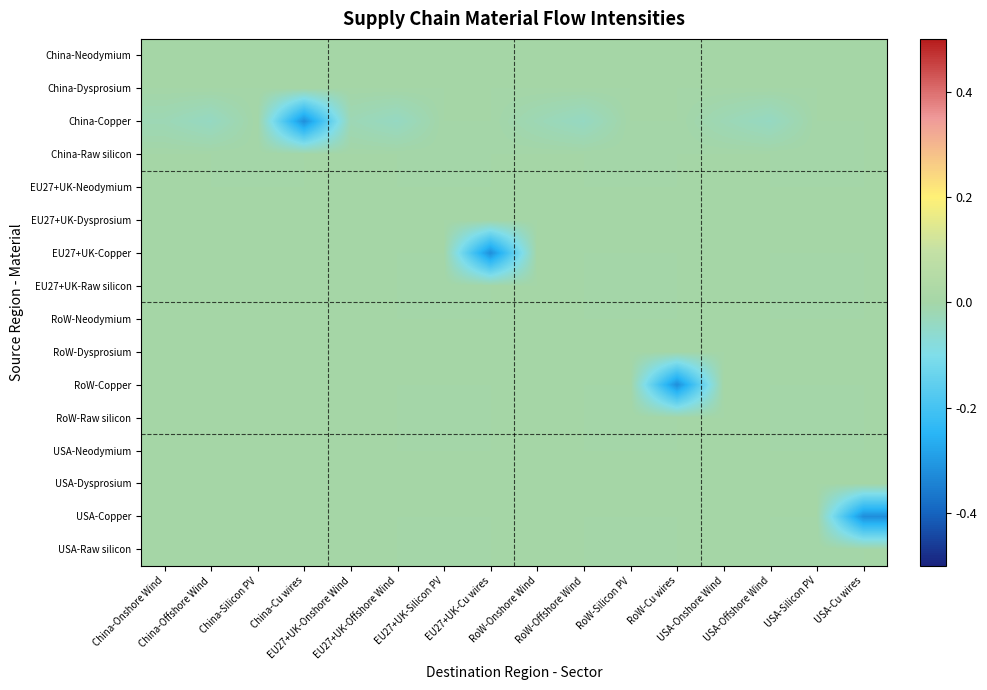

Rank the series at USA-Offshore Wind from highest to lowest value.

China-Neodymium, China-Dysprosium, China-Raw silicon, EU27+UK-Neodymium, EU27+UK-Dysprosium, EU27+UK-Copper, EU27+UK-Raw silicon, RoW-Neodymium, RoW-Dysprosium, RoW-Copper, RoW-Raw silicon, USA-Neodymium, USA-Dysprosium, USA-Copper, USA-Raw silicon, China-Copper